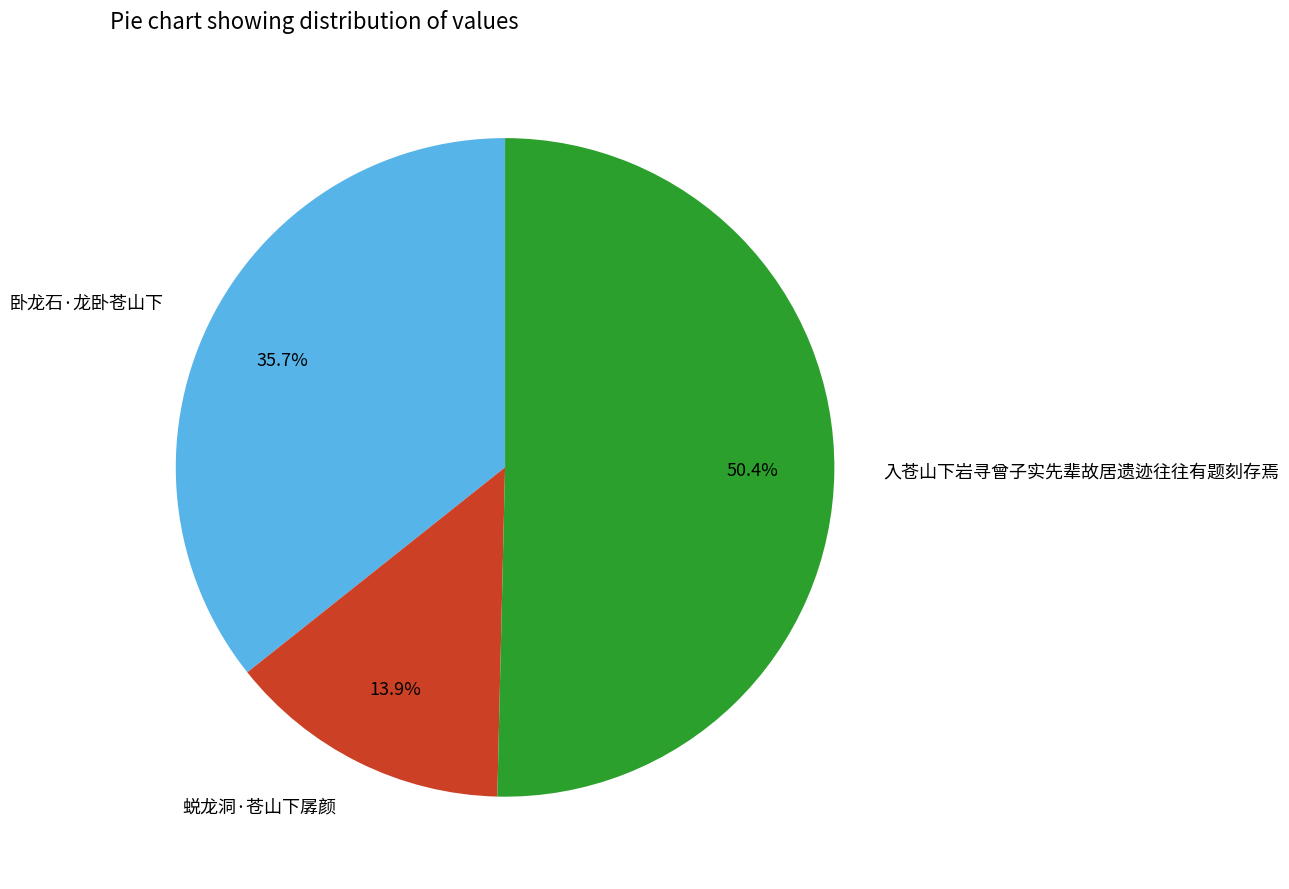

To the nearest percent, what is the difference between the largest and smallest slice percentages?

36%